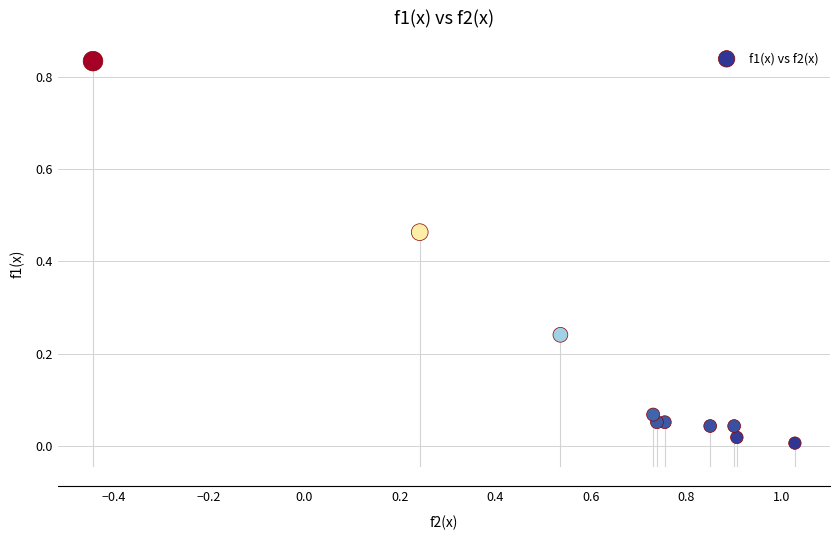

What is the range of X values (max minus min)?

1.5